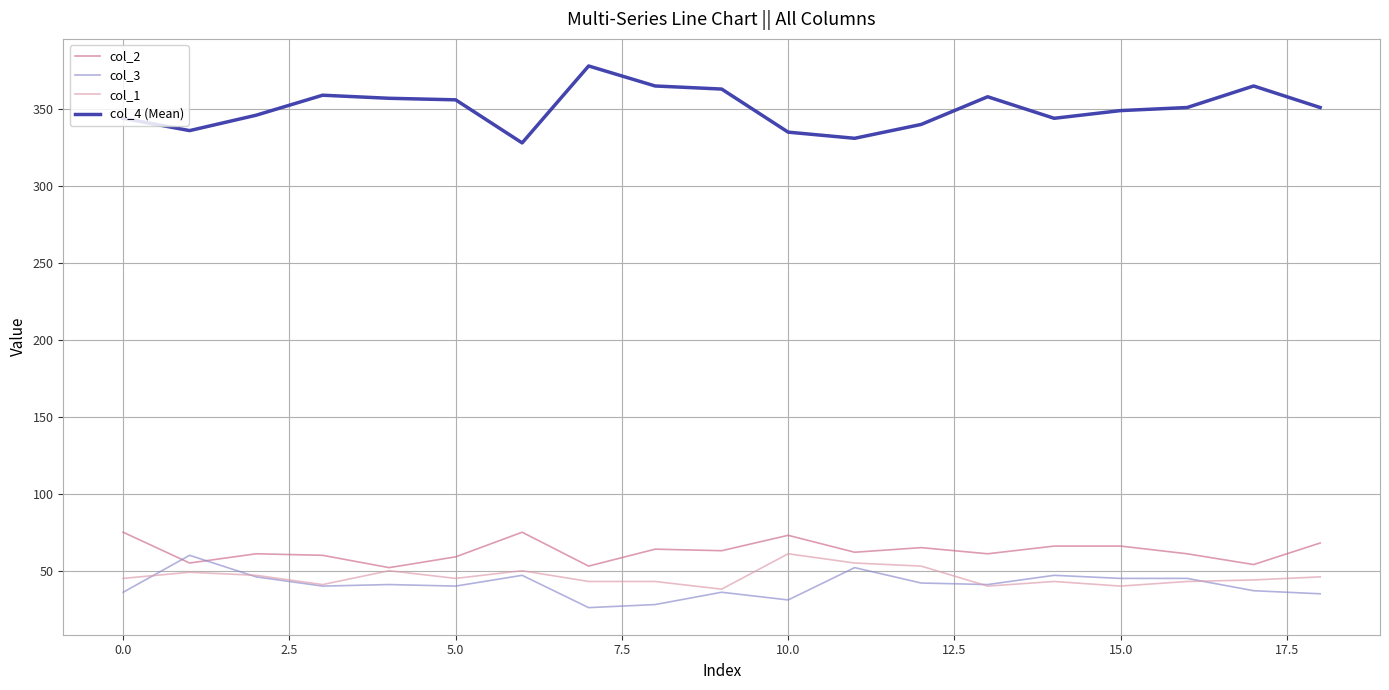

True or false: col_1 and col_4 (Mean) intersect in this chart.

False